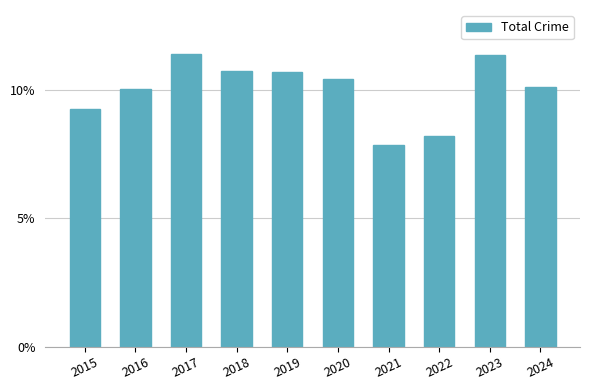

True or false: the data shows 10.7 at 2019.

True